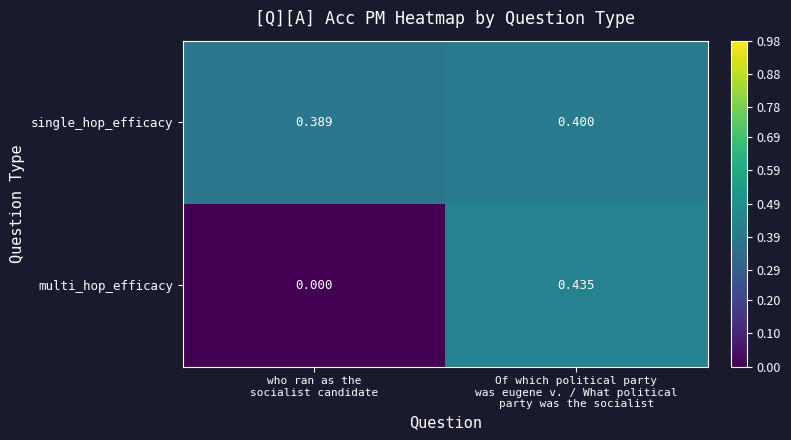

At how many categories does at least one series exceed 0?

2